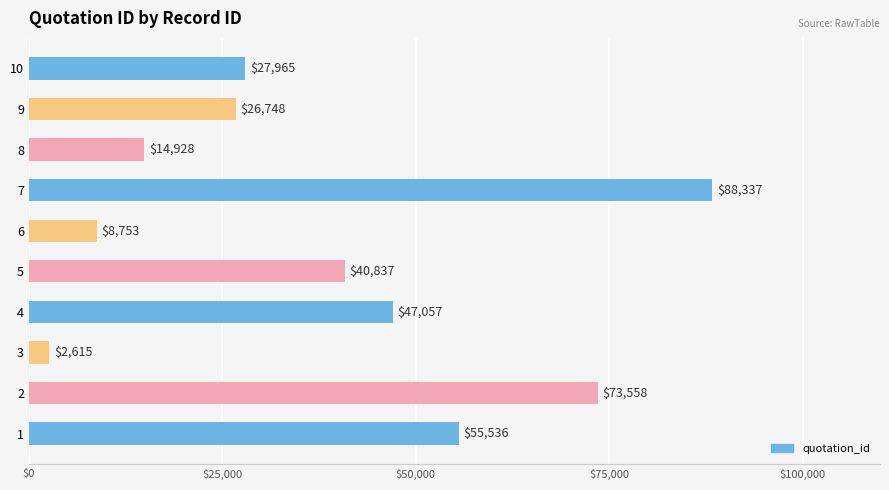

Which has a higher value, 4 or 10?

4